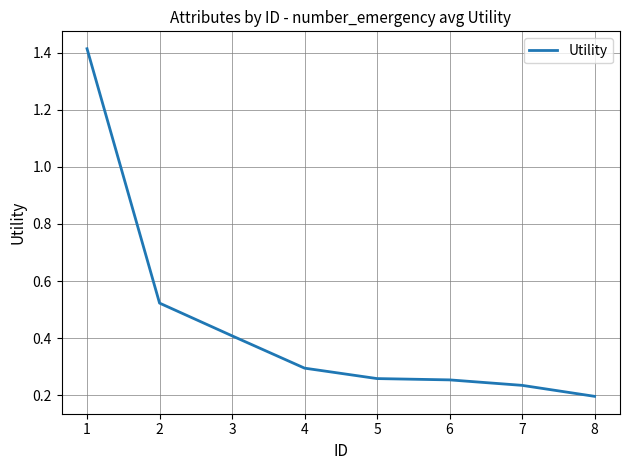

What is the average value?

0.4